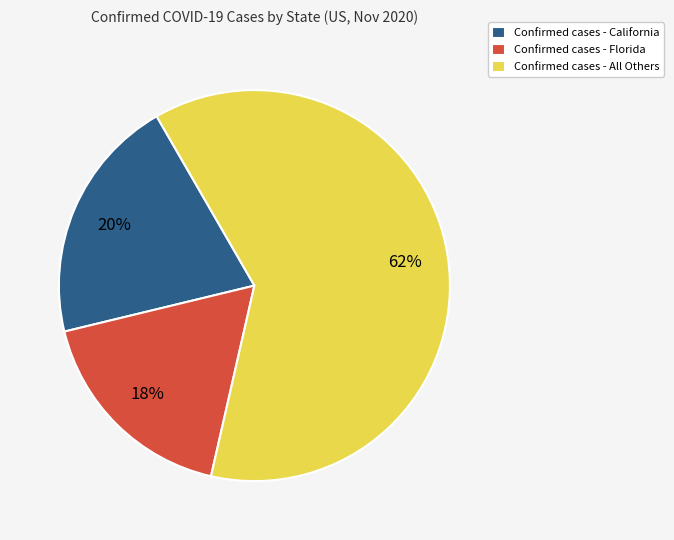

The Confirmed cases - California slice represents 20% of the pie. True or false?

True